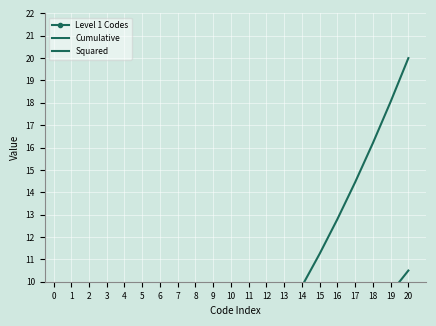

Count the number of categories in the chart.

21